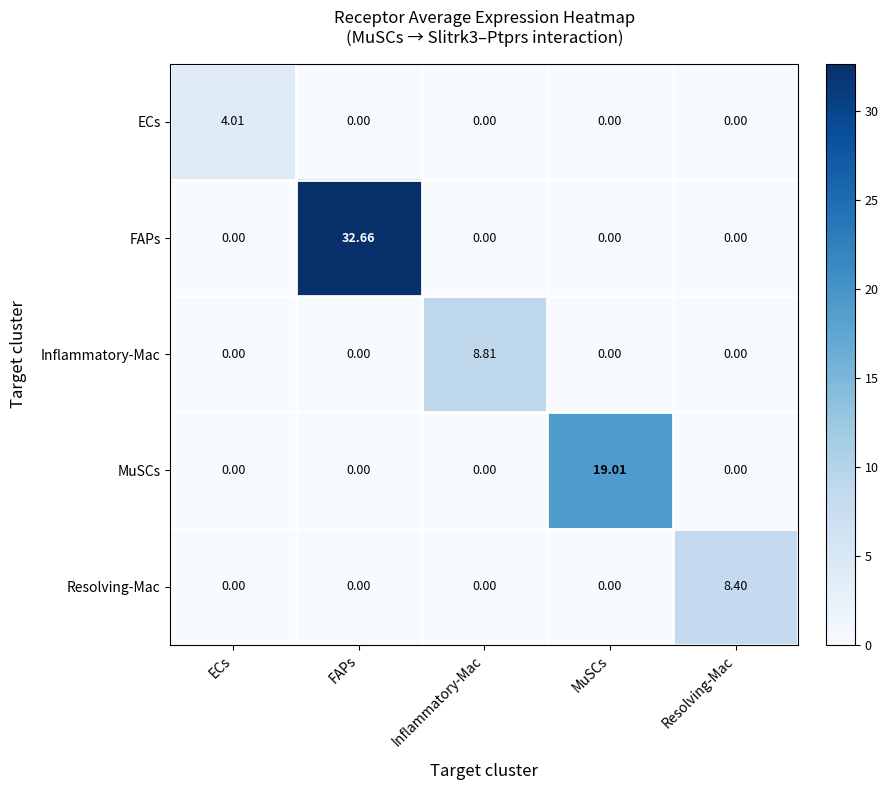

Which series has the largest total across all categories?

FAPs